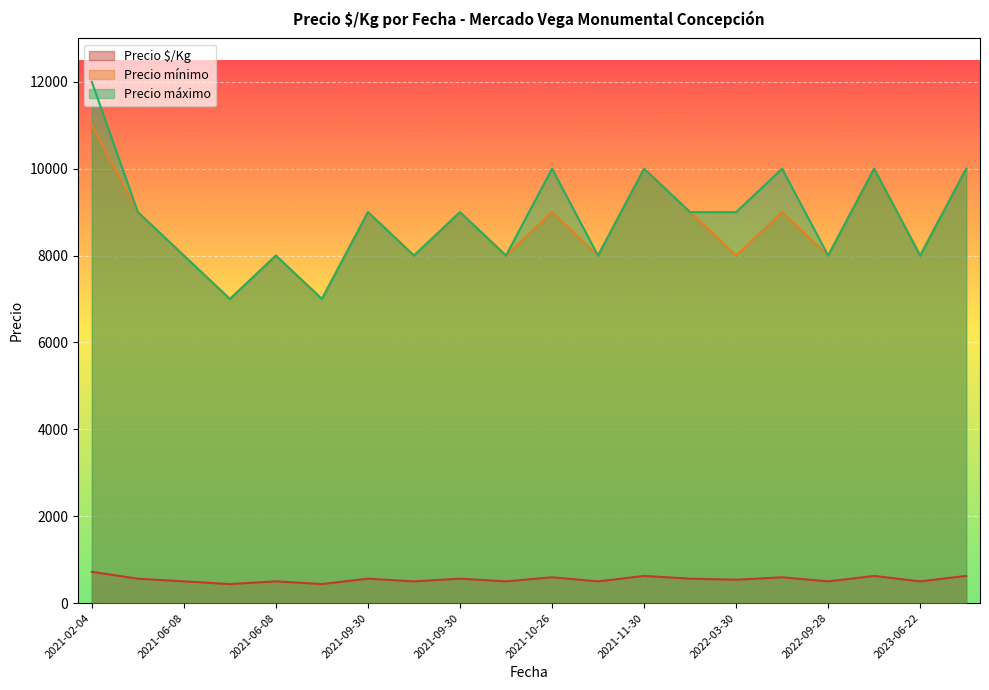

True or false: Precio $/Kg and Precio máximo cross at least once.

False